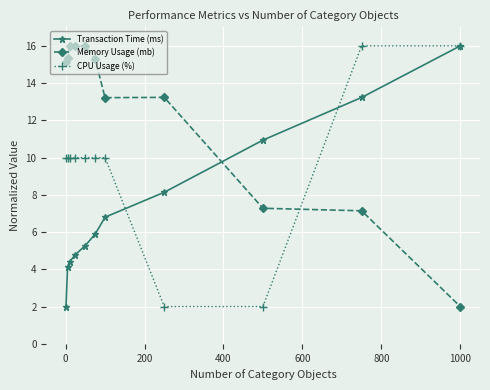

Reading left to right, transcribe all the data shown in this chart.

Transaction Time (ms): 2.0	4.1	4.4	4.8	5.3	5.9	6.8	8.1	10.9	13.2	16.0
Memory Usage (mb): 15.2	15.4	16.0	16.0	16.0	15.3	13.2	13.2	7.3	7.1	2.0
CPU Usage (%): 10.0	10.0	10.0	10.0	10.0	10.0	10.0	2.0	2.0	16.0	16.0